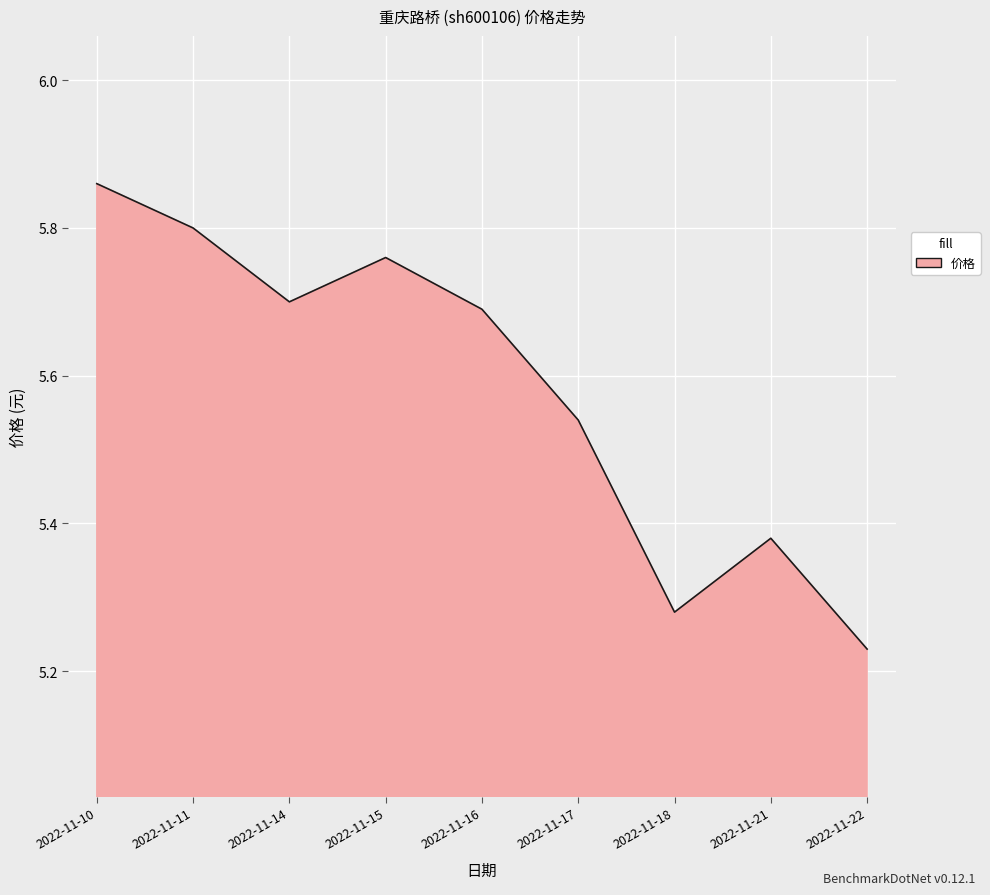

Where is the data nearest to the value 5?

2022-11-22